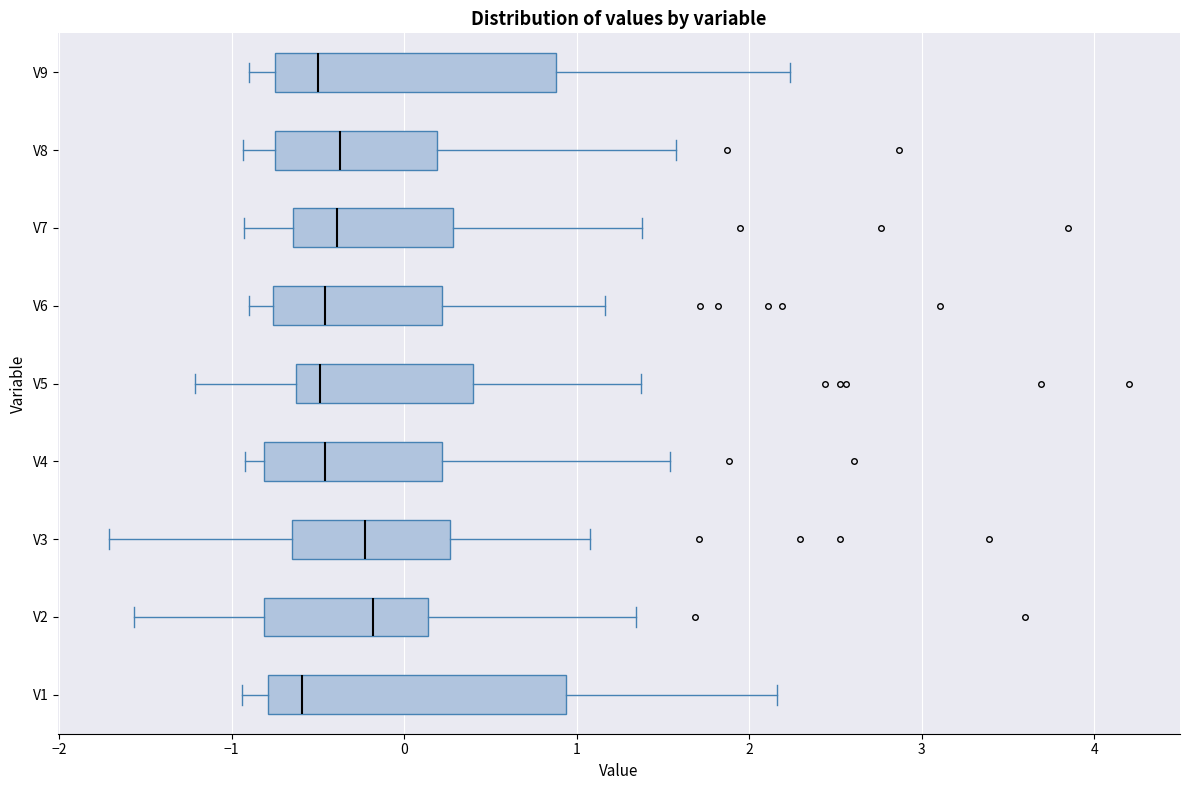

Reading bottom to top, transcribe this box plot: for each box, give where its median line is, the range the box spans, and where its two whiskers end, as read against the x-axis. The values are not printed on the chart, so give them approximately, as read against the axis.

V1: median -0.6, box -0.8 to 0.9, whiskers -0.9 to 2.2
V2: median -0.2, box -0.8 to 0.1, whiskers -1.6 to 1.3
V3: median -0.2, box -0.7 to 0.3, whiskers -1.7 to 1.1
V4: median -0.5, box -0.8 to 0.2, whiskers -0.9 to 1.5
V5: median -0.5, box -0.6 to 0.4, whiskers -1.2 to 1.4
V6: median -0.5, box -0.8 to 0.2, whiskers -0.9 to 1.2
V7: median -0.4, box -0.6 to 0.3, whiskers -0.9 to 1.4
V8: median -0.4, box -0.7 to 0.2, whiskers -0.9 to 1.6
V9: median -0.5, box -0.8 to 0.9, whiskers -0.9 to 2.2